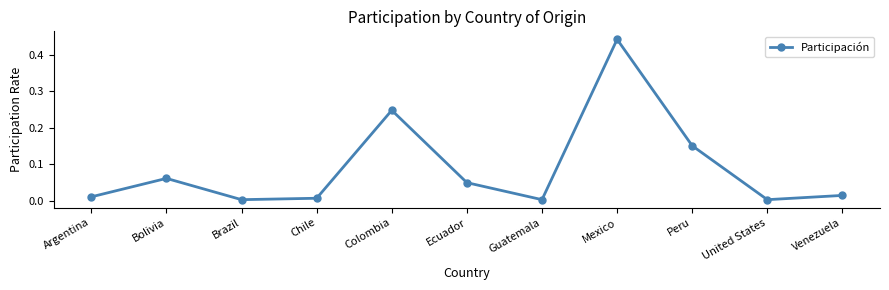

The value at Venezuela is 0.0. True or false?

True